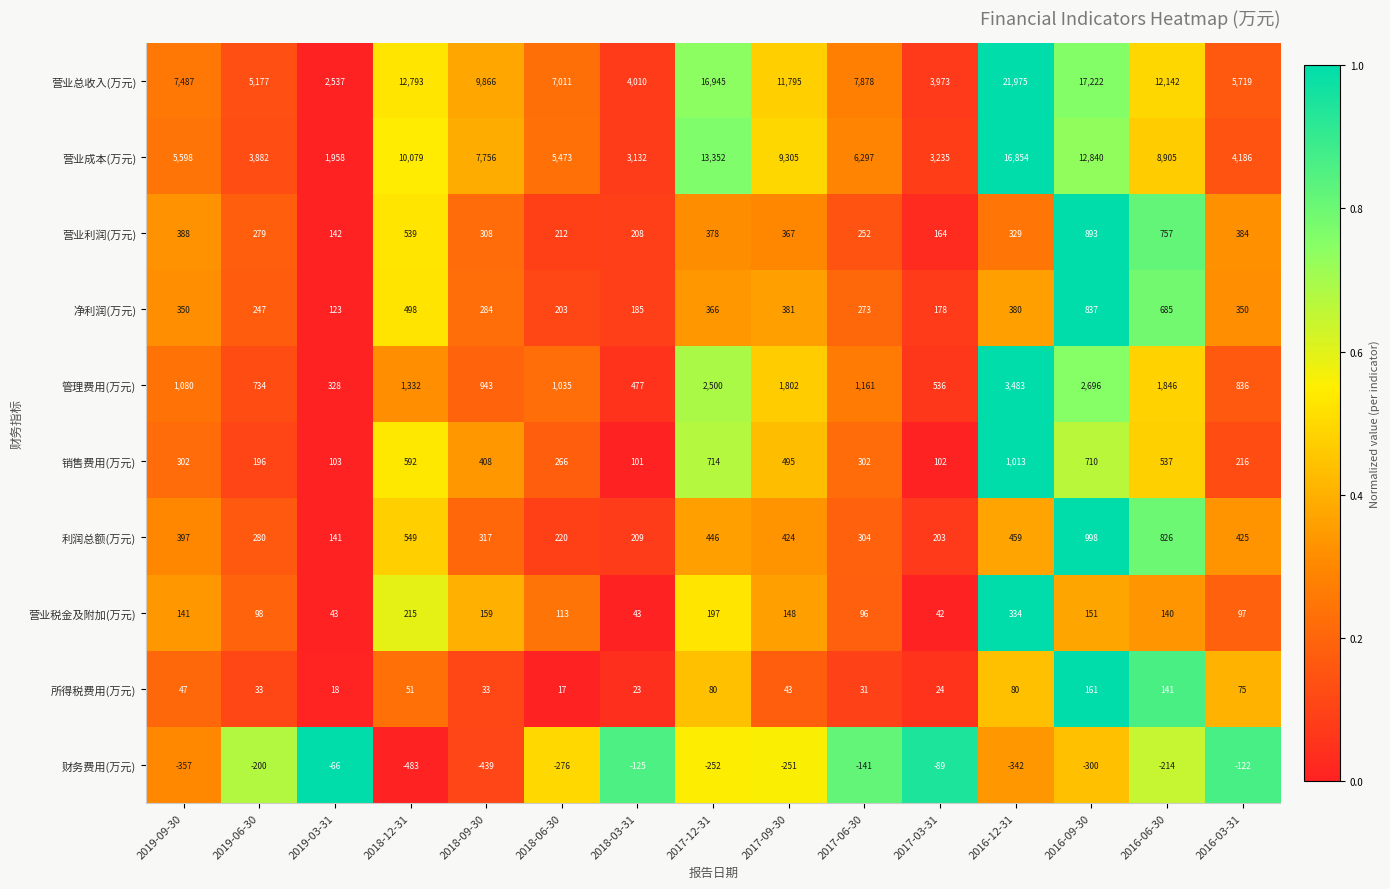

True or false: 营业成本(万元) has a value of 4186 at 2016-03-31.

True